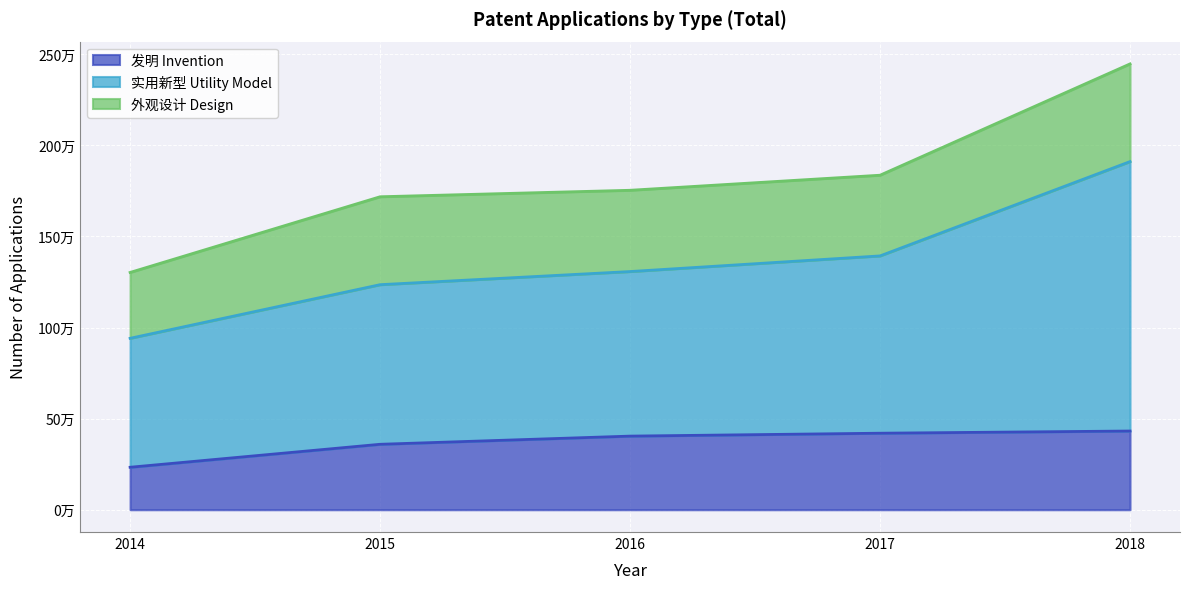

Which series has the largest total across all categories?

实用新型 Utility Model